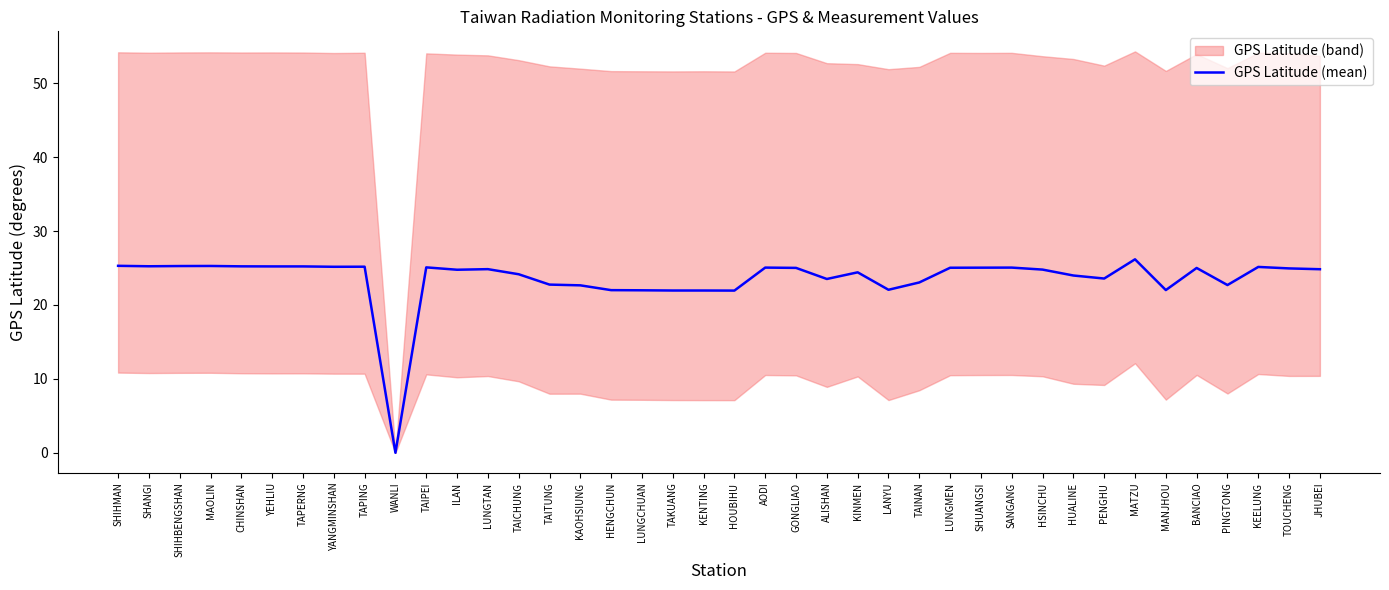

Reading left to right, transcribe all the data shown in this chart.

SHIHMAN=25.3	SHANGI=25.2	SHIHBENGSHAN=25.3	MAOLIN=25.3	CHINSHAN=25.2	YEHLIU=25.2	TAPERNG=25.2	YANGMINSHAN=25.2	TAPING=25.2	WANLI=0.0	TAIPEI=25.1	ILAN=24.8	LUNGTAN=24.8	TAICHUNG=24.1	TAITUNG=22.8	KAOHSIUNG=22.6	HENGCHUN=22.0	LUNGCHUAN=22.0	TAKUANG=21.9	KENTING=21.9	HOUBIHU=21.9	AODI=25.1	GONGLIAO=25.0	ALISHAN=23.5	KINMEN=24.4	LANYU=22.1	TAINAN=23.0	LUNGMEN=25.0	SHUANGSI=25.0	SANGANG=25.1	HSINCHU=24.8	HUALINE=24.0	PENGHU=23.6	MATZU=26.2	MANJHOU=22.0	BANCIAO=25.0	PINGTONG=22.7	KEELUNG=25.1	TOUCHENG=24.9	JHUBEI=24.8